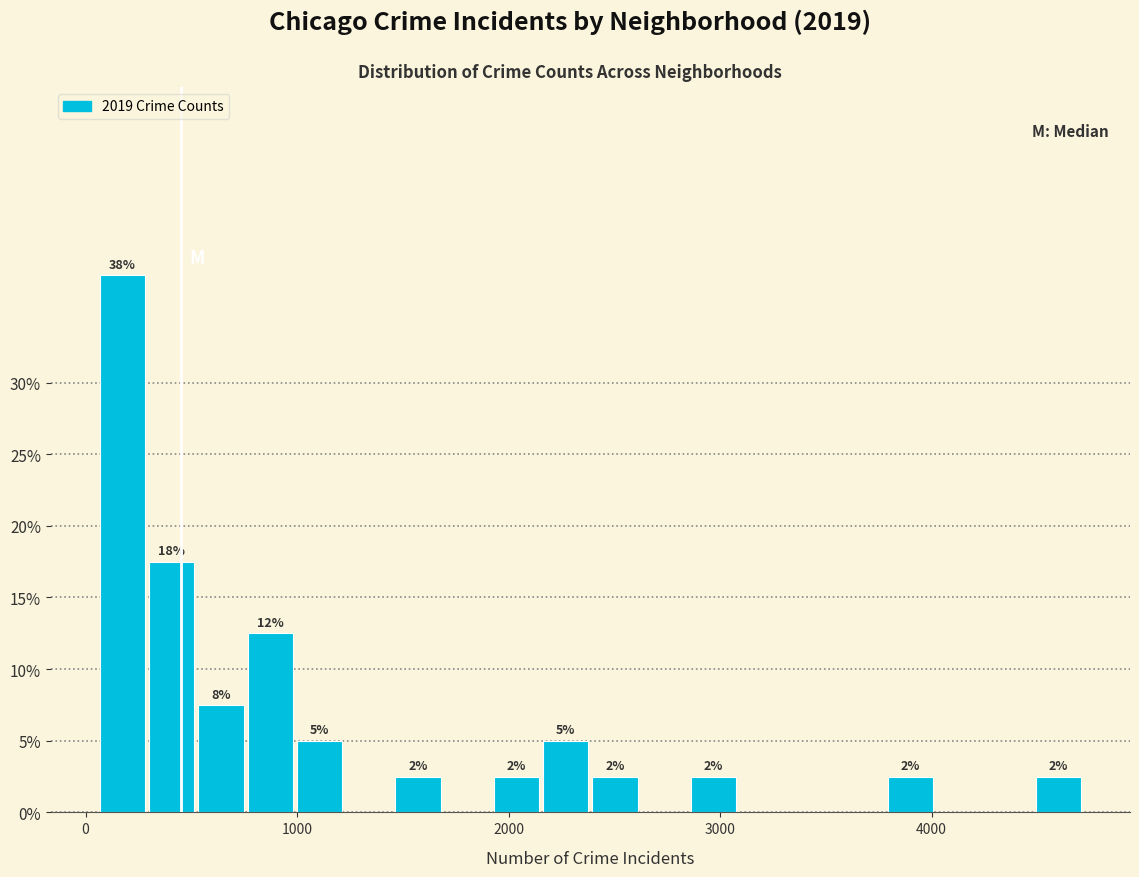

Read against the x-axis, roughly where is the centre of the tallest bar?

200